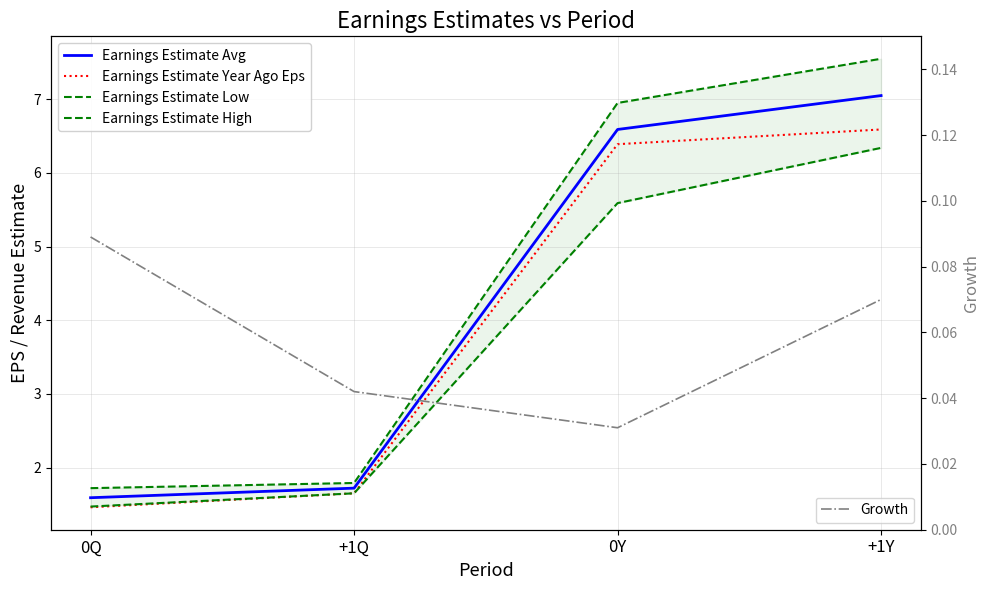

What is the difference between the Earnings Estimate High values at 0Q and +1Q?

0.1